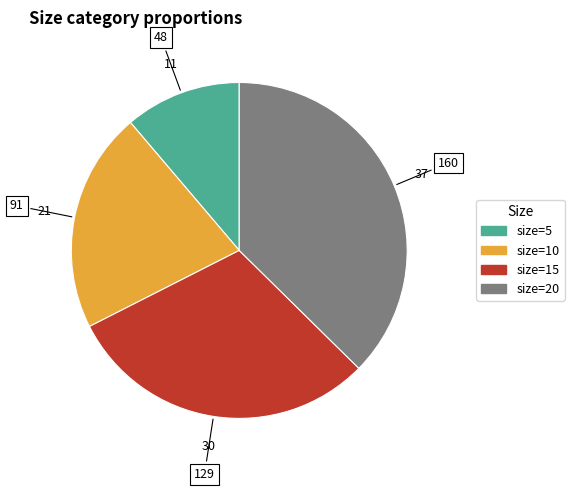

Is there any slice that represents more than half of the pie?

No